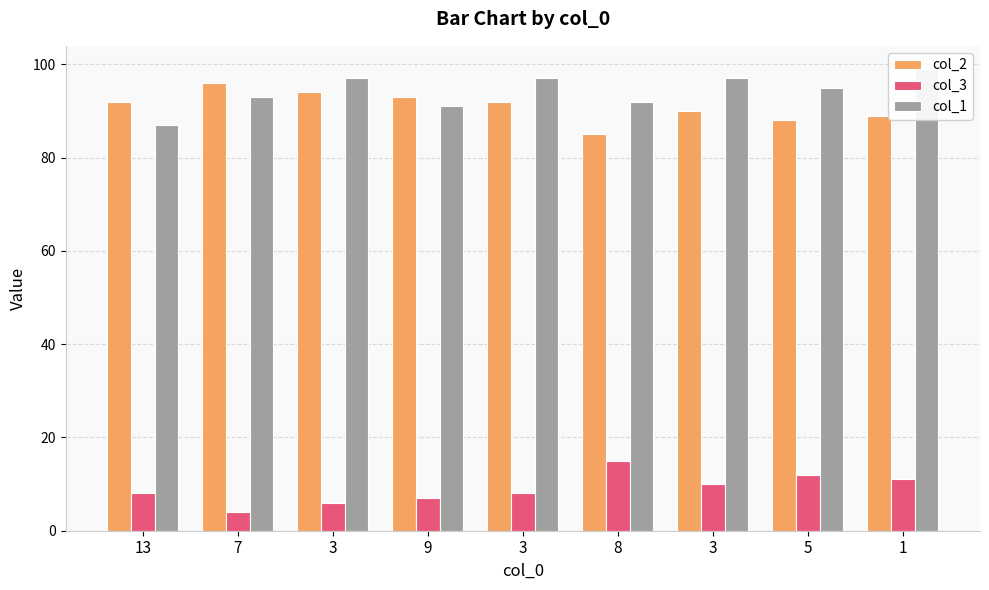

What are all the series names shown in the legend?

col_2, col_3, col_1